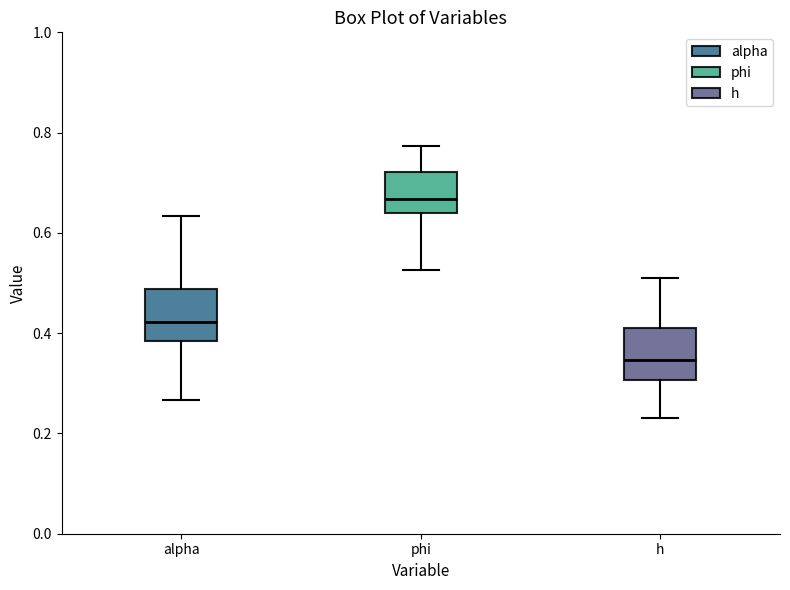

Which box's median line is the highest?

phi